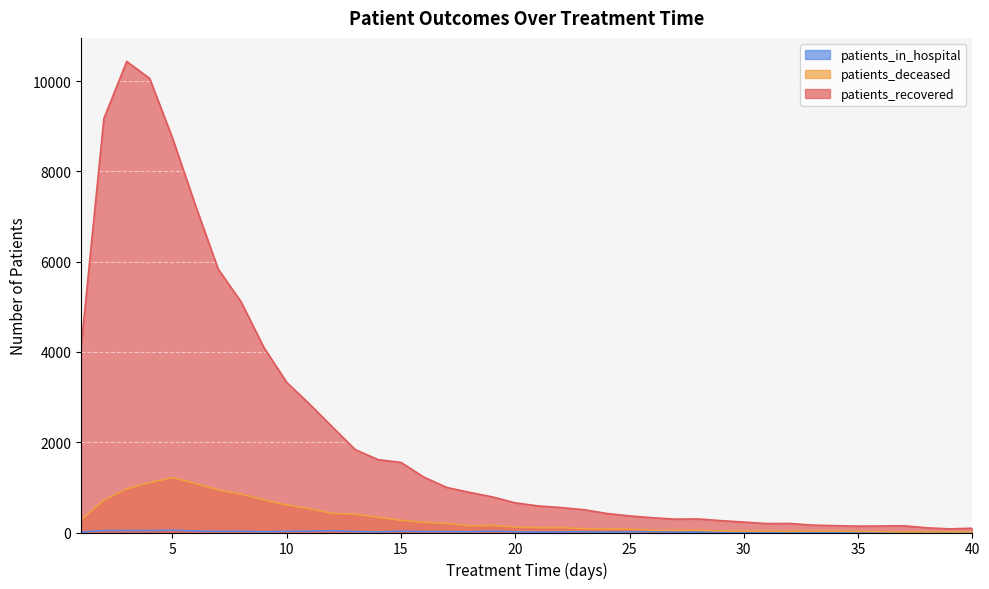

Rank the categories by patients_recovered value from highest to lowest.

3, 4, 2, 5, 6, 7, 8, 9, 1, 10, 11, 12, 13, 14, 15, 16, 17, 18, 19, 20, 21, 22, 23, 24, 25, 26, 28, 27, 29, 30, 32, 31, 33, 34, 37, 36, 35, 38, 40, 39